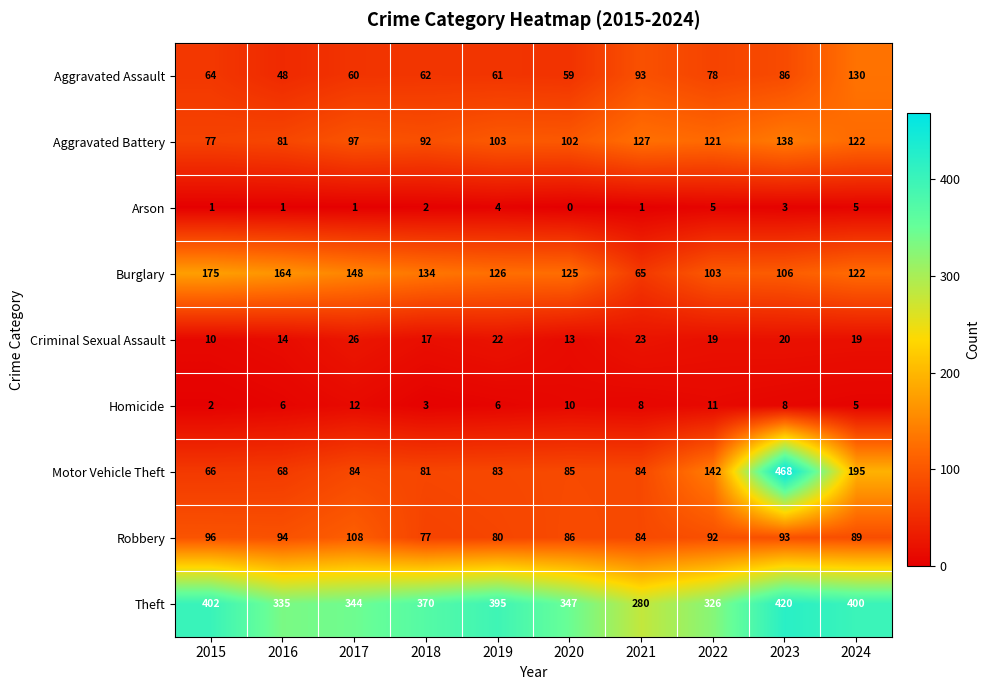

At which label is Arson closest to 2?

2018